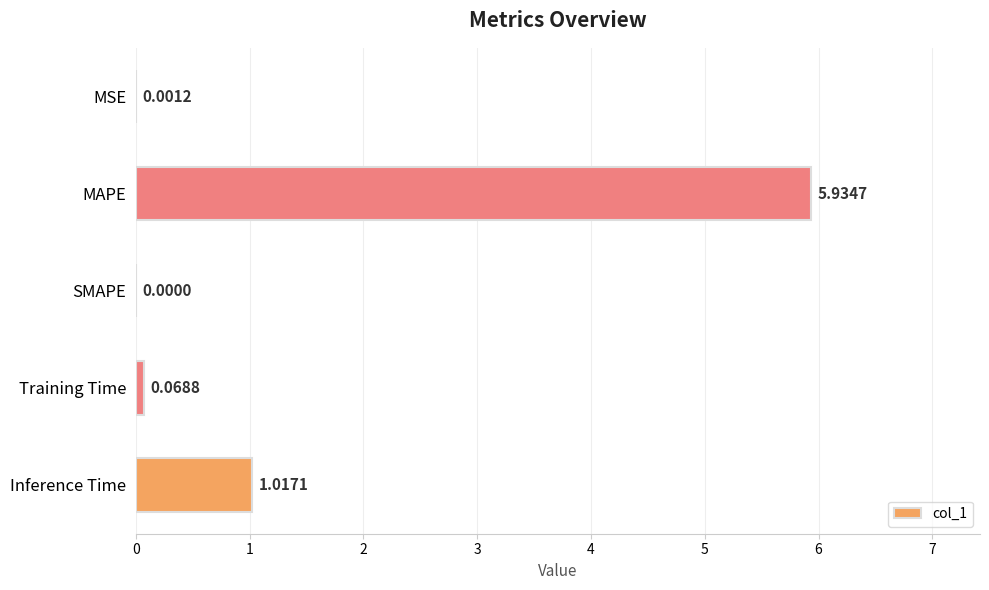

What is the change in value from MAPE to Inference Time?

-4.9